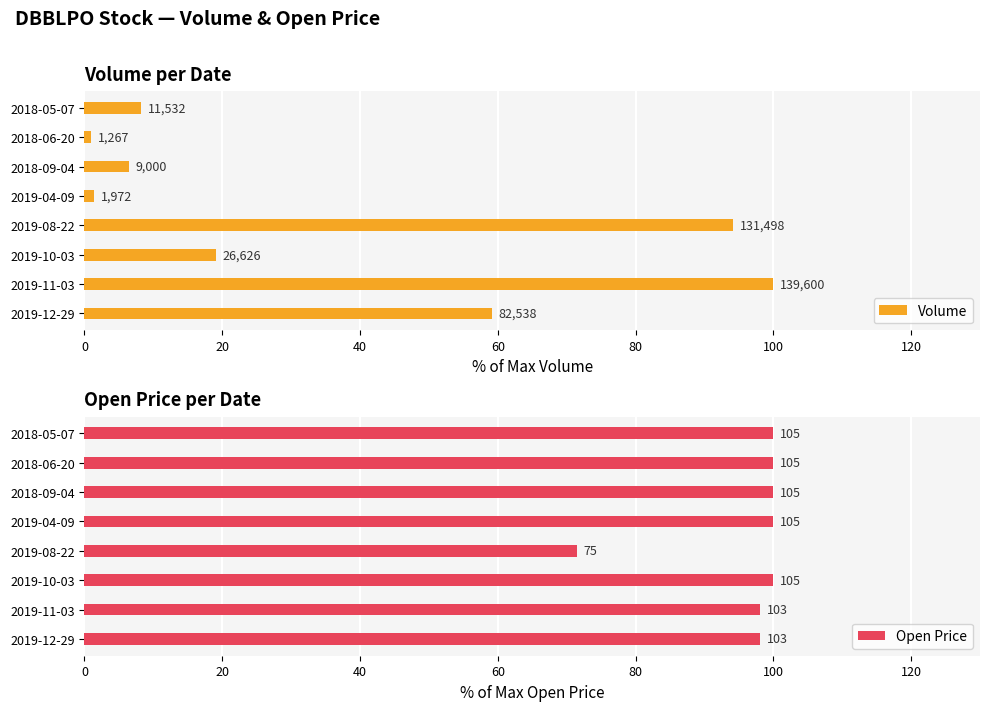

Between 2019-12-29 and 2019-08-22, which series saw the biggest shift?

Volume